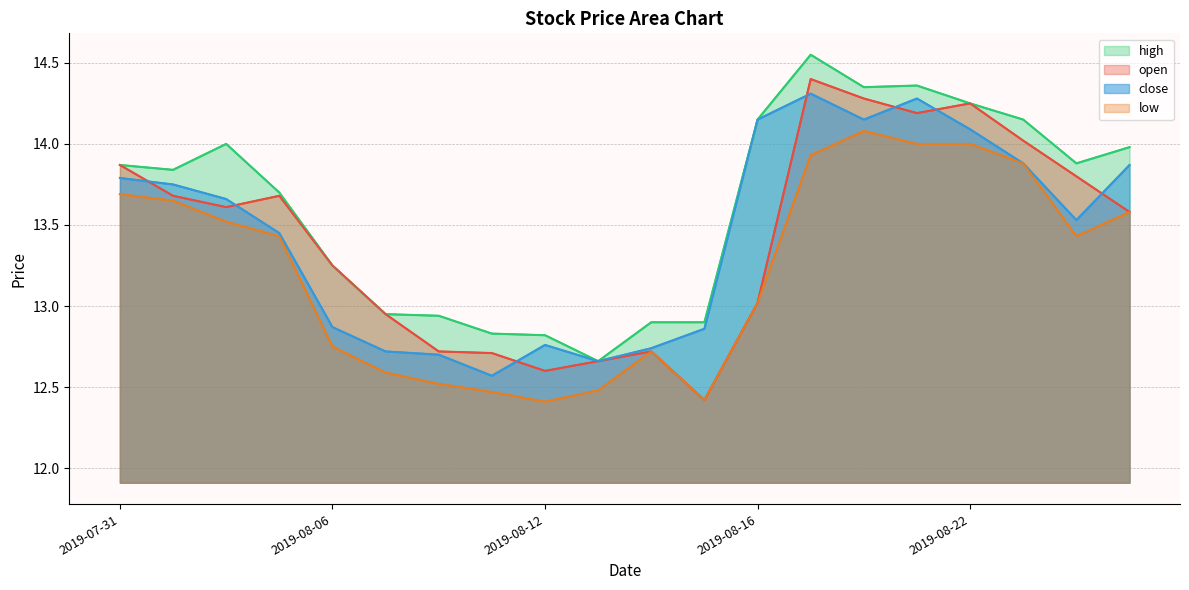

What are all the series names shown in the legend?

high line, open line, close line, low line